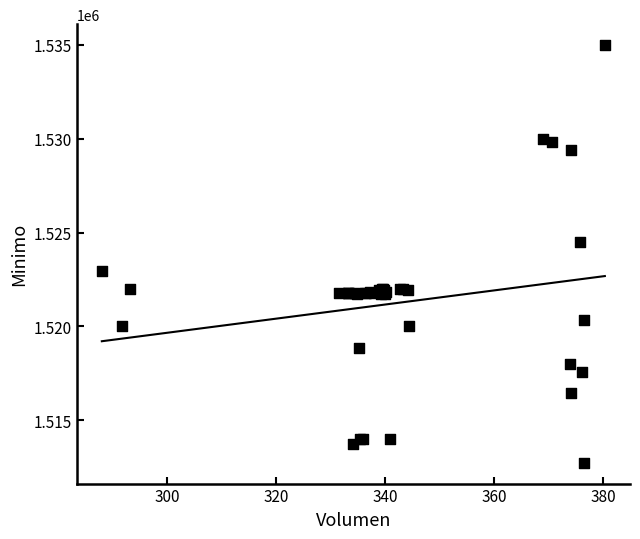

What Y value in the scatter plot is closest to 1523862?

1524513